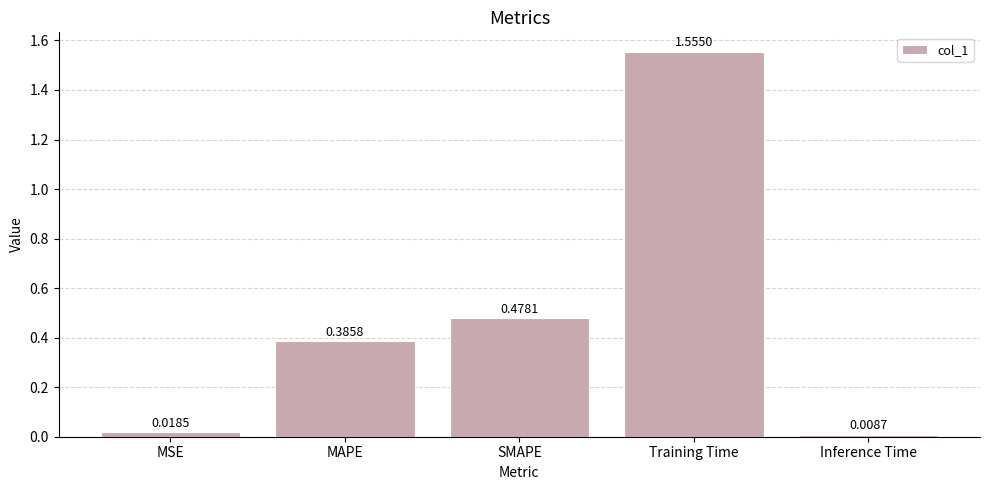

What is the sum of all values?

2.4